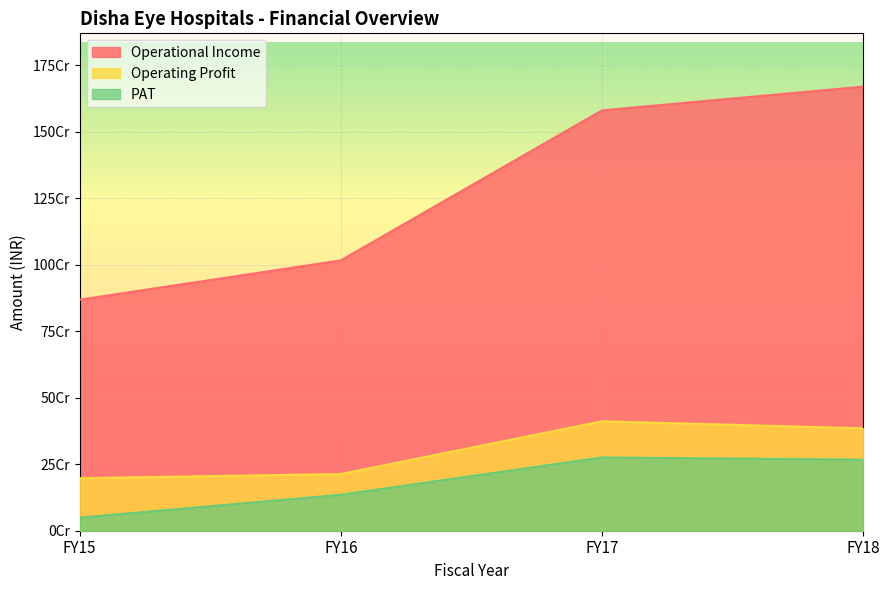

Count the number of categories in the chart.

4